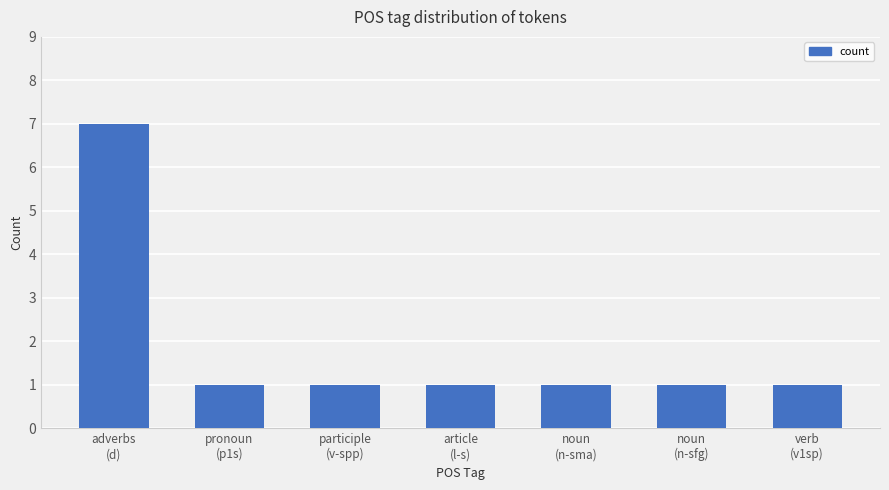

The chart shows a value of 2 at noun
(n-sfg). True or false?

False